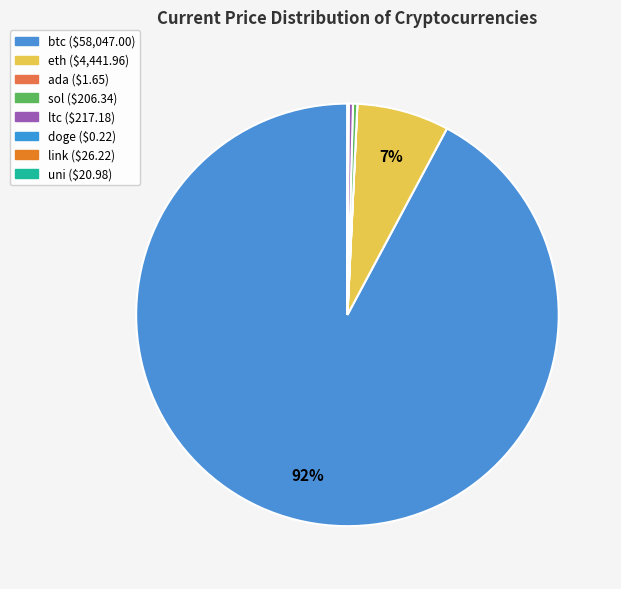

Combined, what portion of the pie is btc and sol?

92.5%